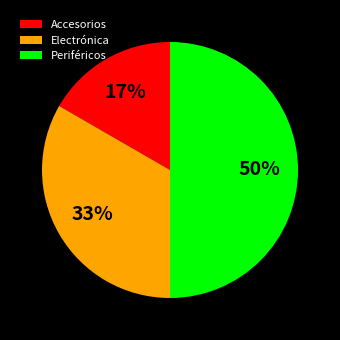

Is Electrónica the majority of the pie?

No